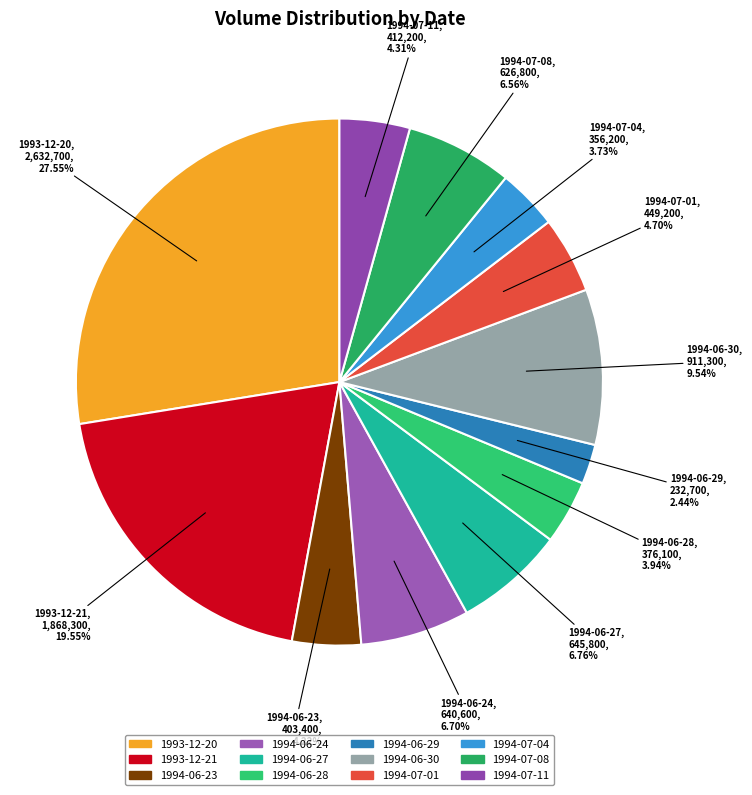

Between 1994-07-01 and 1994-06-28, which is larger?

1994-07-01